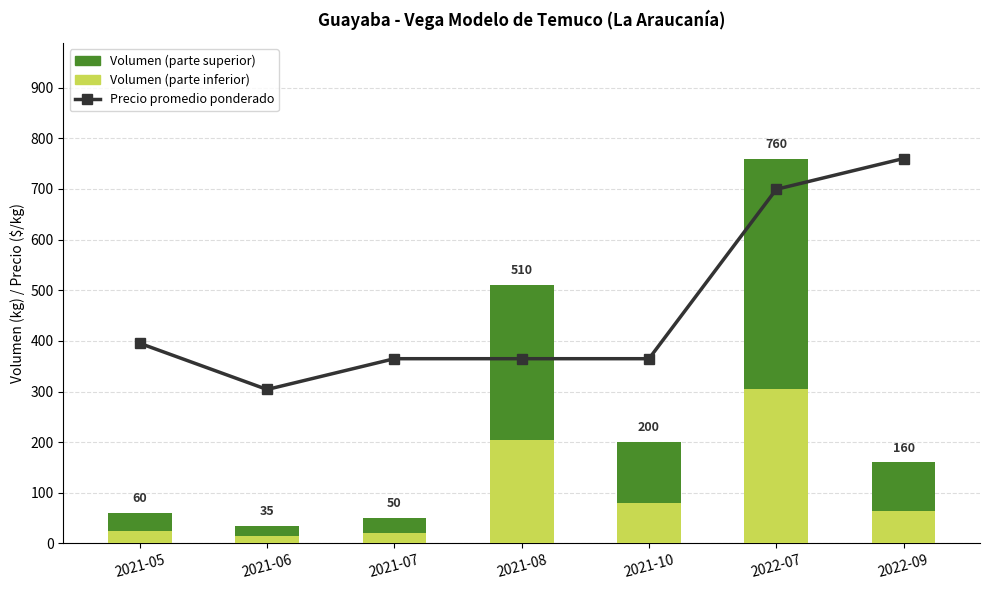

What is the difference between the maximum and second lowest values in the Volumen series?

426.0